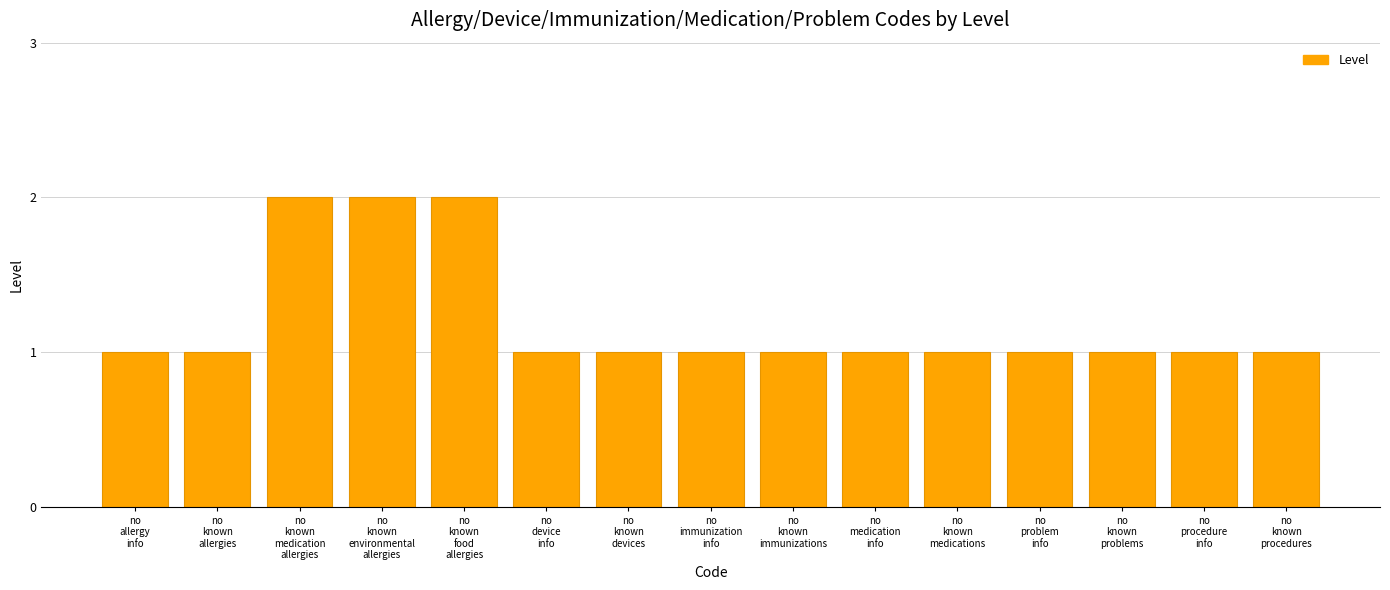

What position from the right is no
procedure
info?

2